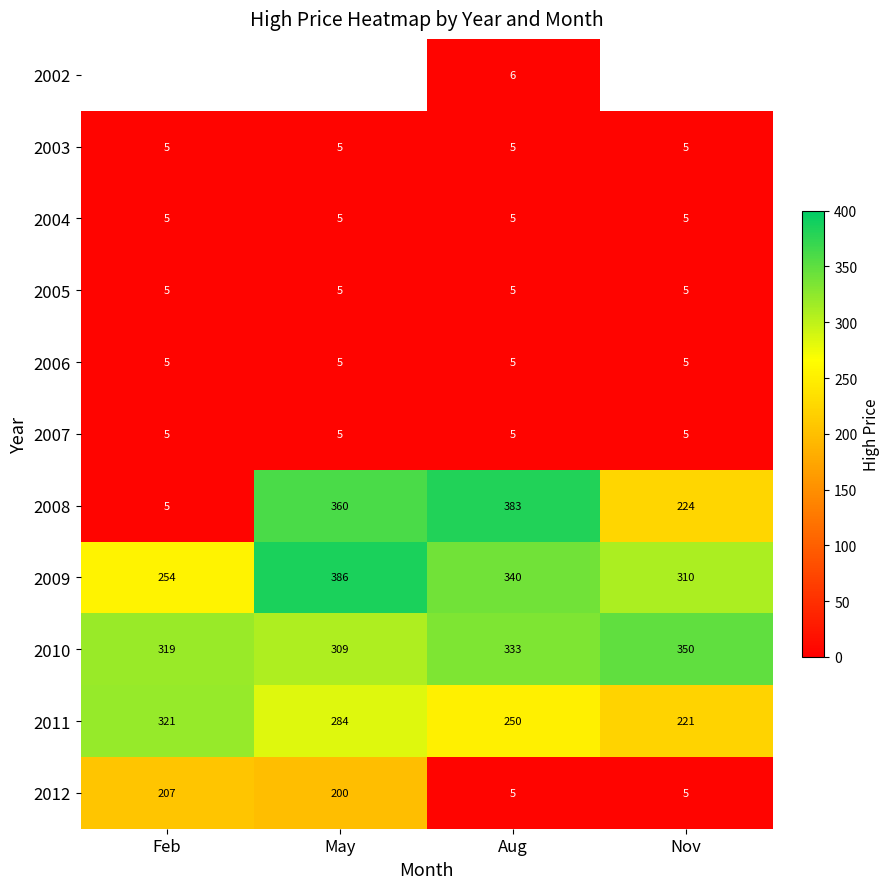

What is the highest value of the 2006 series?

5.0